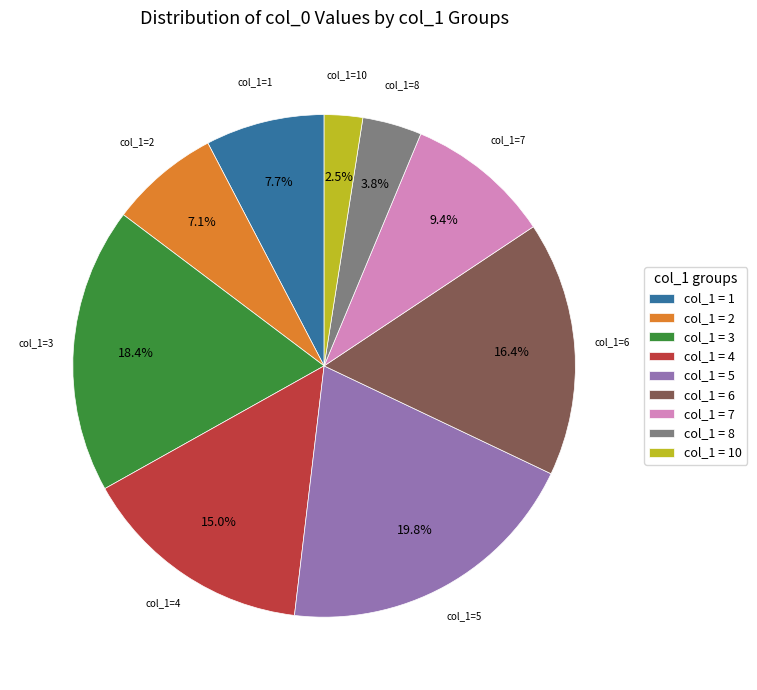

Which slice is the smallest?

col_1 = 10